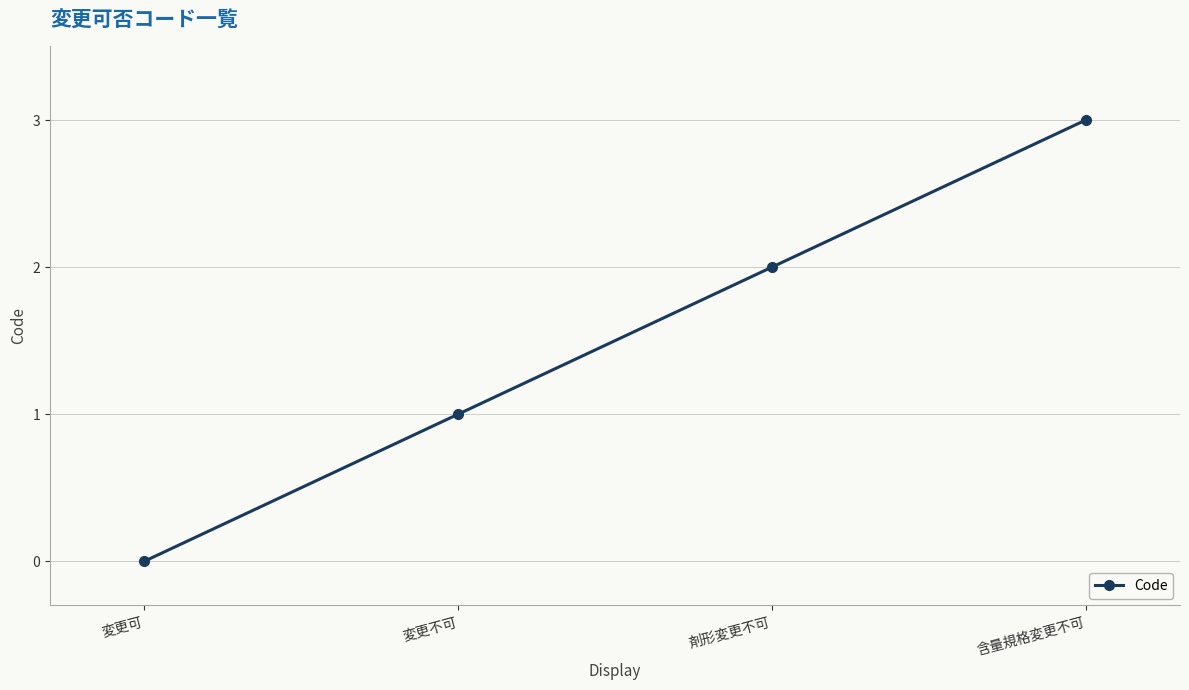

How many categories are shown in the chart?

4